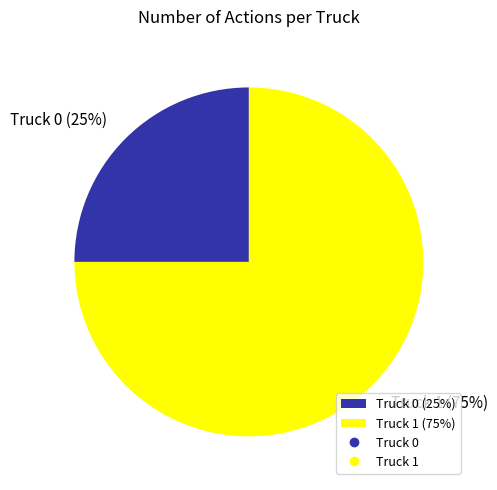

The Truck 0 slice represents 39% of the pie. True or false?

False